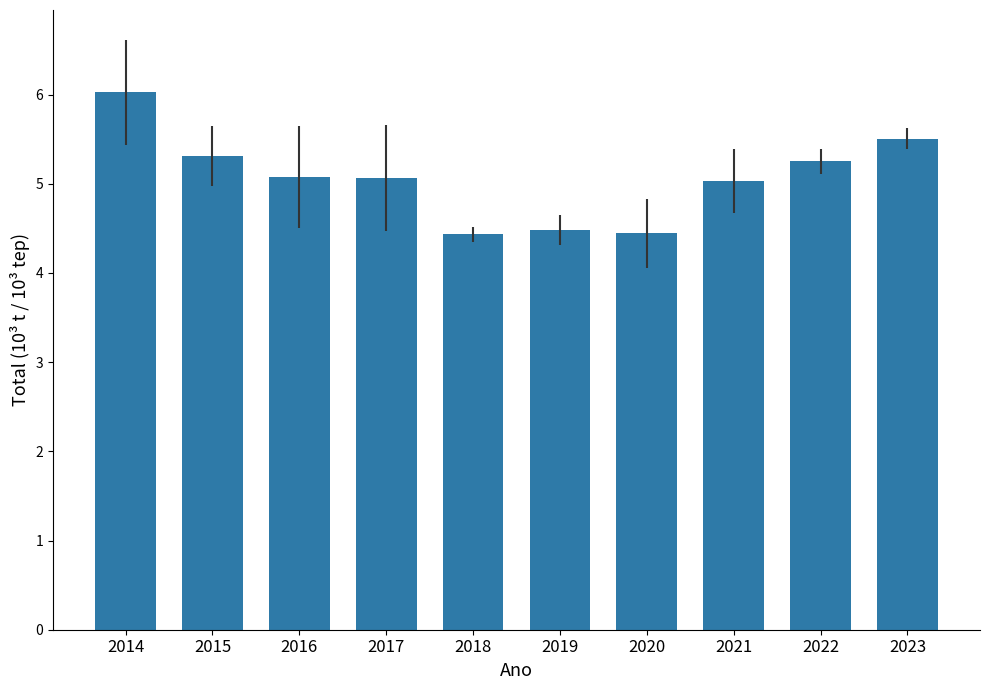

Reading left to right, list all the values displayed in this chart.

2014=6.0	2015=5.3	2016=5.1	2017=5.1	2018=4.4	2019=4.5	2020=4.4	2021=5.0	2022=5.3	2023=5.5